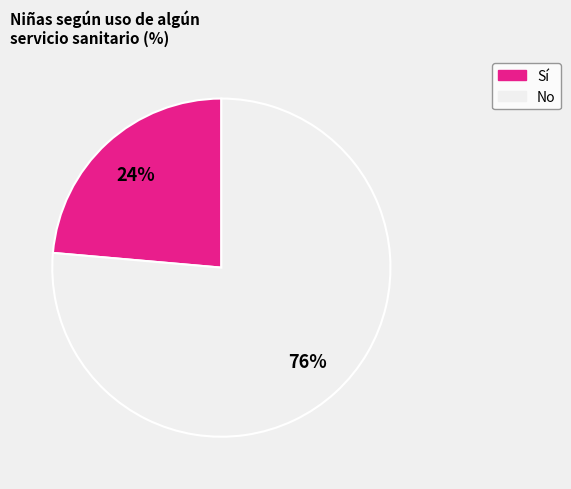

Does any single category account for the majority?

Yes